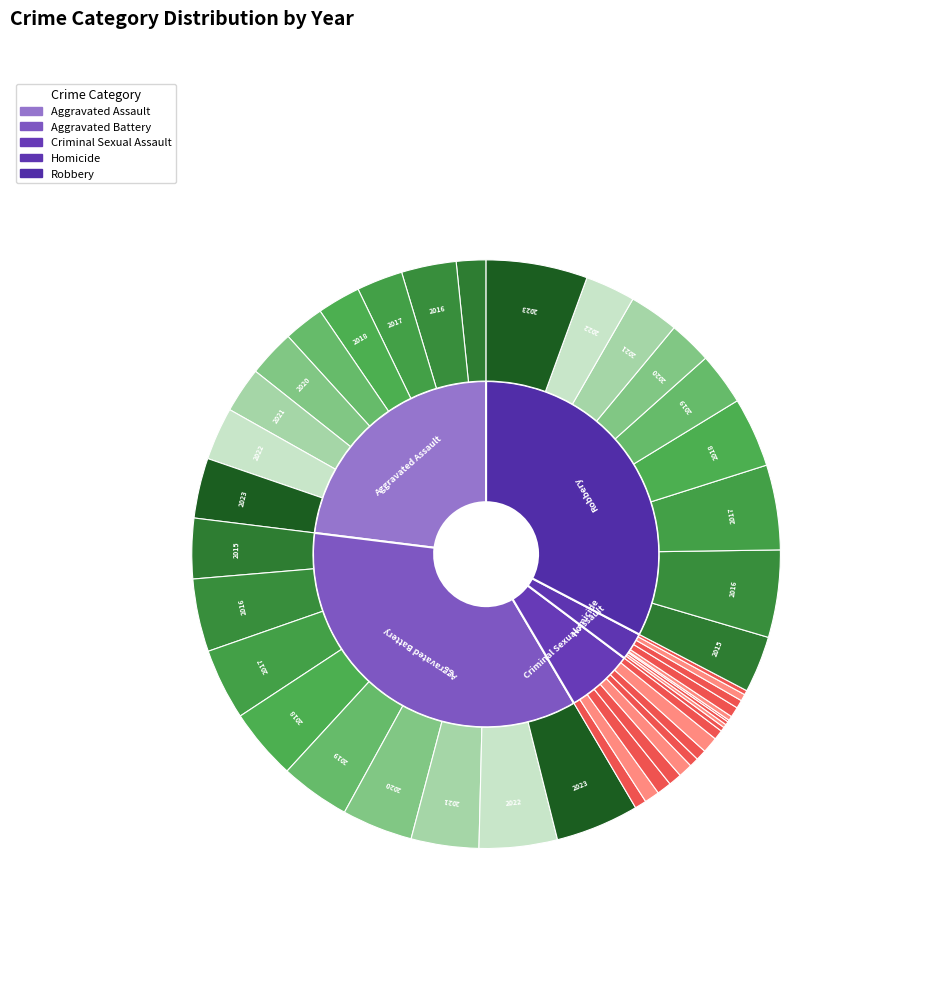

To the nearest percent, what portion does 2015 represent?

7%